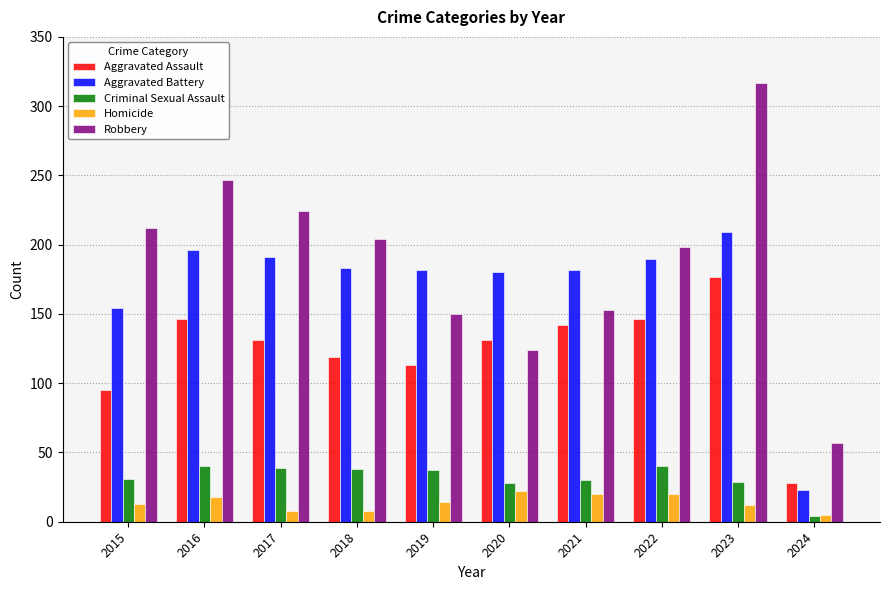

What is the smallest value displayed?

4